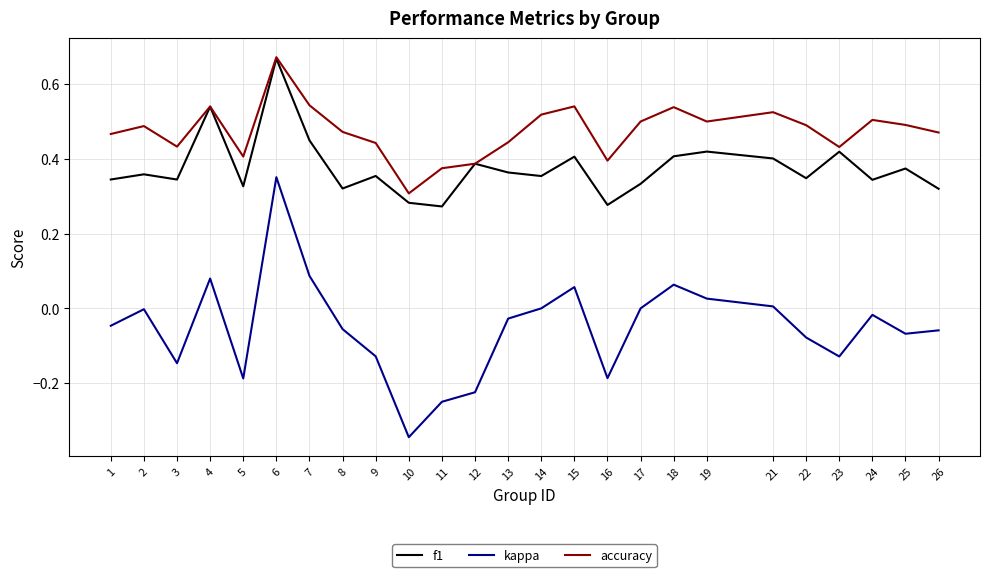

Rank the series by their average value, from highest to lowest.

accuracy, f1, kappa